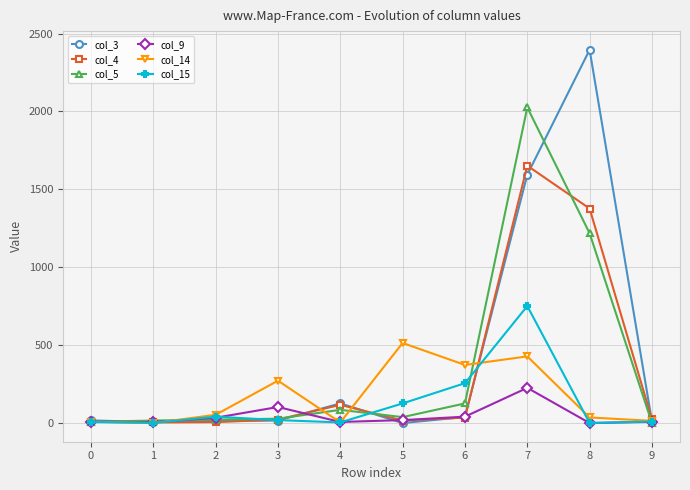

True or false: col_15 has a value of 7 at 0.

True